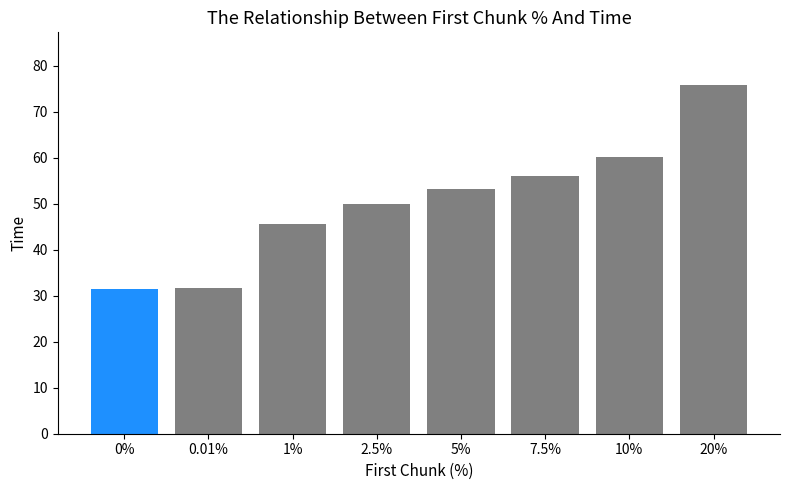

What is the average value?

50.5